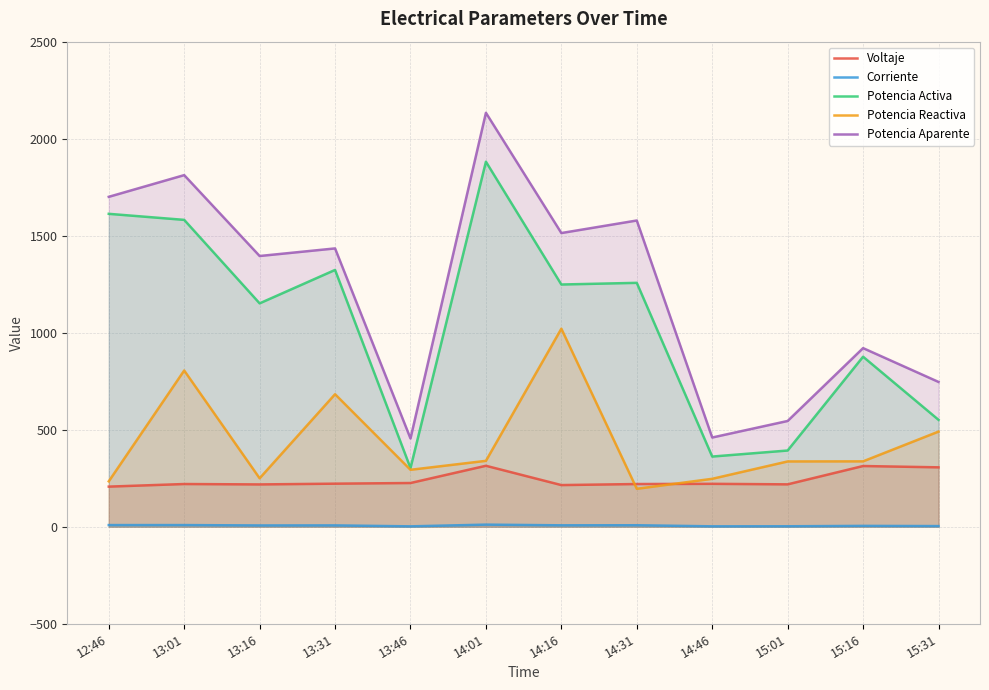

Reading left to right, extract all data points from this chart.

Voltaje: 206.9	220.2	218.2	222.1	225.5	314.3	214.8	220.2	221.3	218.6	313.0	306.3
Corriente: 8.7	8.7	6.7	7.0	2.1	11.0	7.4	7.8	2.2	2.5	4.5	3.5
Potencia Activa: 1612.7	1581.6	1151.3	1323.6	302.6	1881.4	1248.5	1257.1	361.8	392.9	876.4	551.1
Potencia Reactiva: 234.2	805.2	249.8	683.0	293.6	339.7	1020.8	195.6	247.1	336.6	337.1	490.4
Potencia Aparente: 1700.4	1812.2	1395.4	1434.5	455.0	2133.5	1513.7	1578.4	459.9	545.2	920.6	746.4